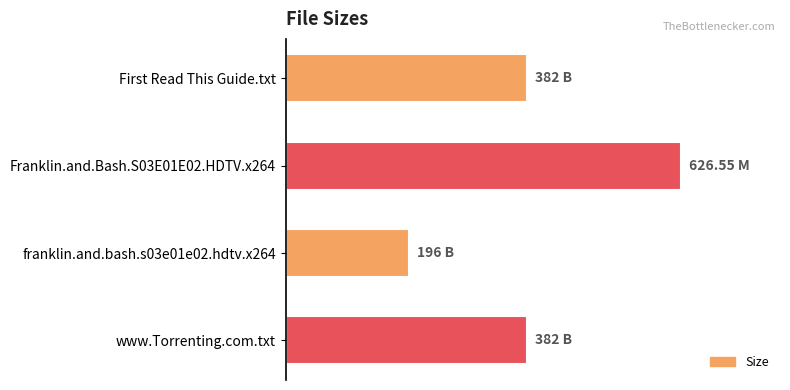

Are the bars horizontal?

Yes